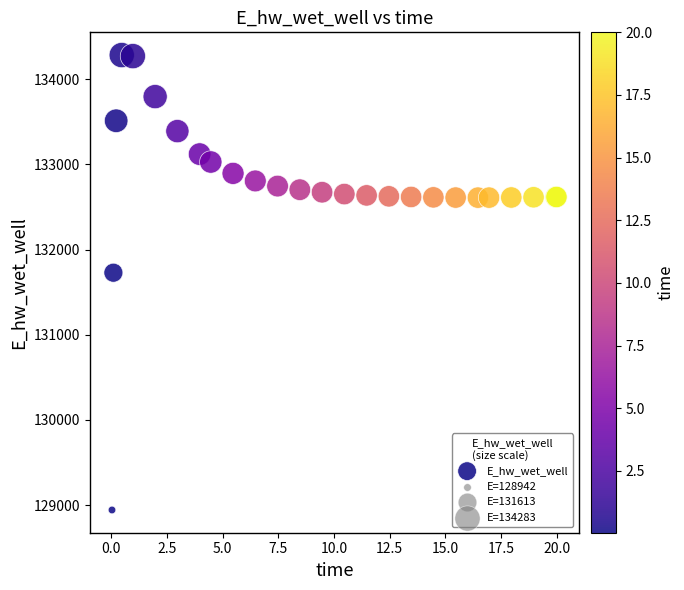

What Y value in the scatter plot is closest to 131612?

131728.2